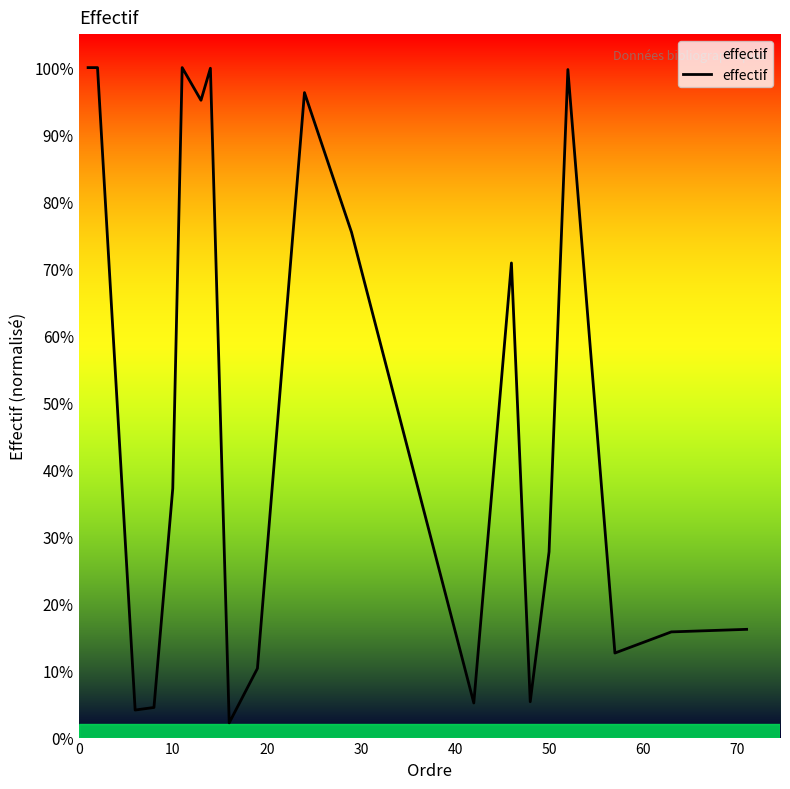

What is the difference between the maximum and second lowest values?

1003